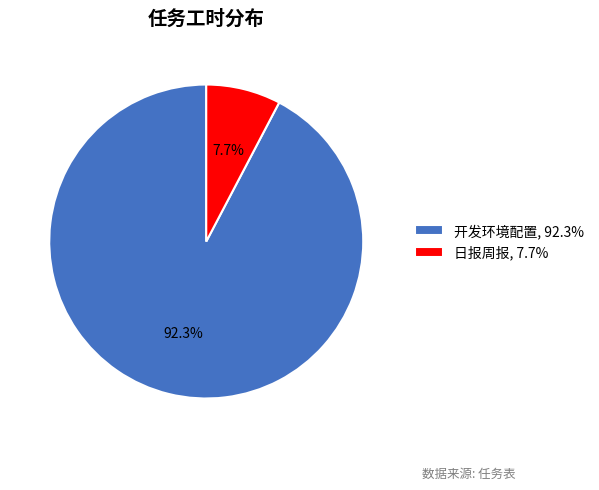

True or false: 日报周报 accounts for 13% of the total.

False